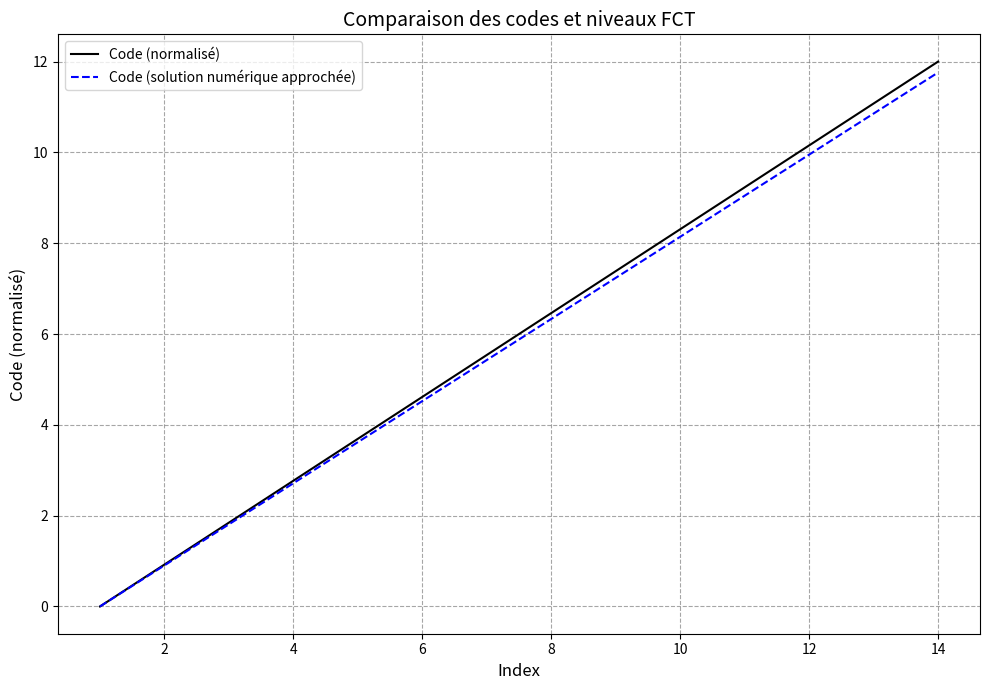

What is the highest value of the Code (solution numérique approchée) series?

11.8